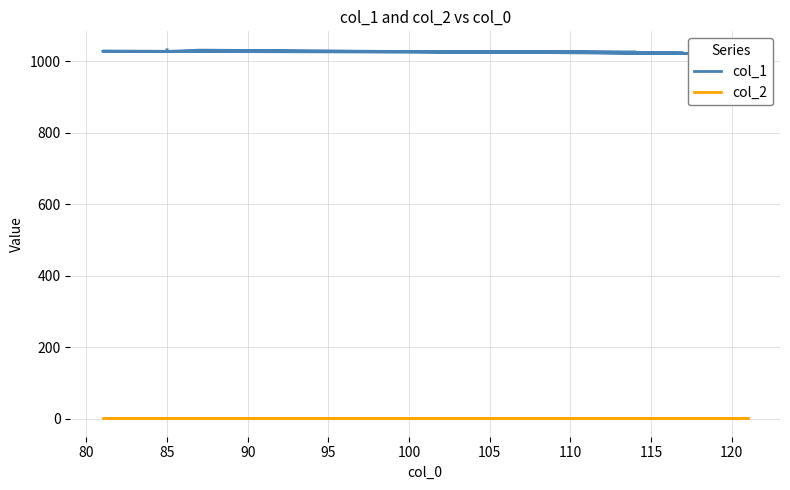

Count the number of data series in this chart.

2